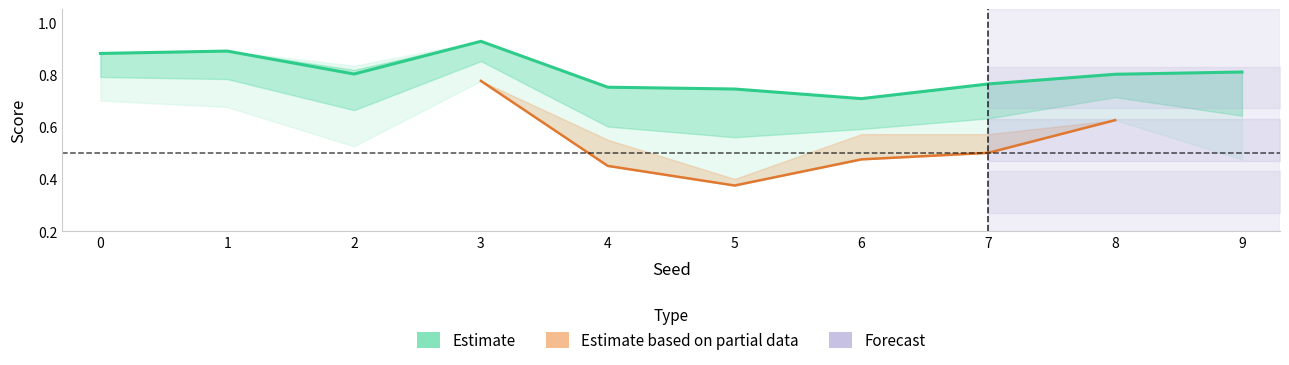

At which category is the sum across all series the highest?

3